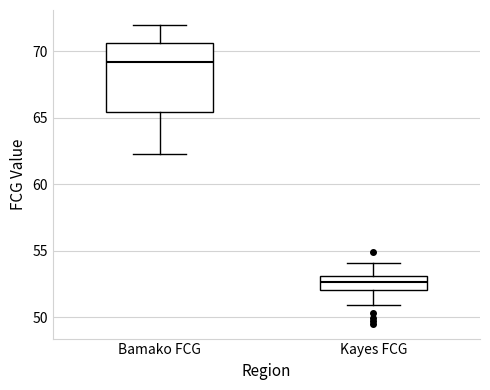

Reading left to right, transcribe this box plot: for each box, give where its median line is, the range the box spans, and where its two whiskers end, as read against the y-axis. The values are not printed on the chart, so give them approximately, as read against the axis.

Bamako FCG: median 69.0, box 65.5 to 70.5, whiskers 62.5 to 72.0
Kayes FCG: median 52.5, box 52.0 to 53.0, whiskers 51.0 to 54.0